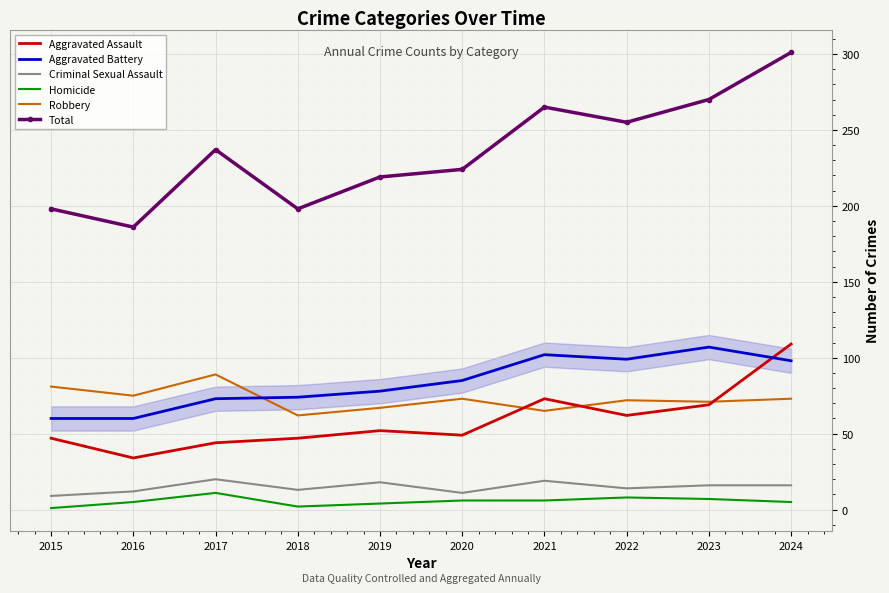

What is the lowest value of the Homicide series?

1